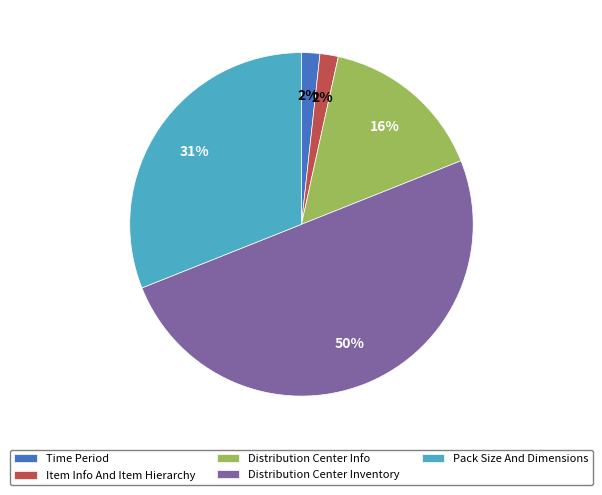

Is it true that Distribution Center Inventory is 36% of the pie?

False